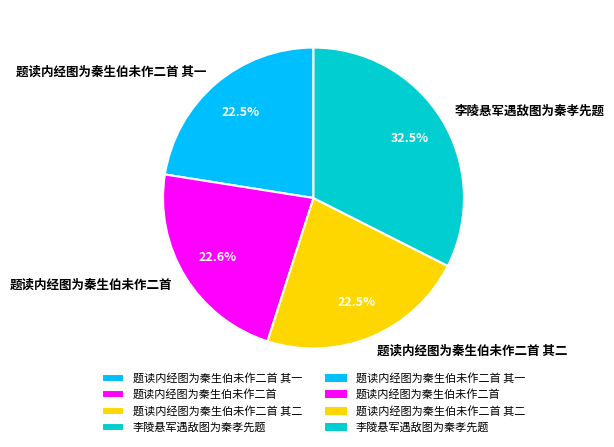

Approximately how many times larger is the value at 题读内经图为秦生伯未作二首 其一 compared to 题读内经图为秦生伯未作二首?

1.0